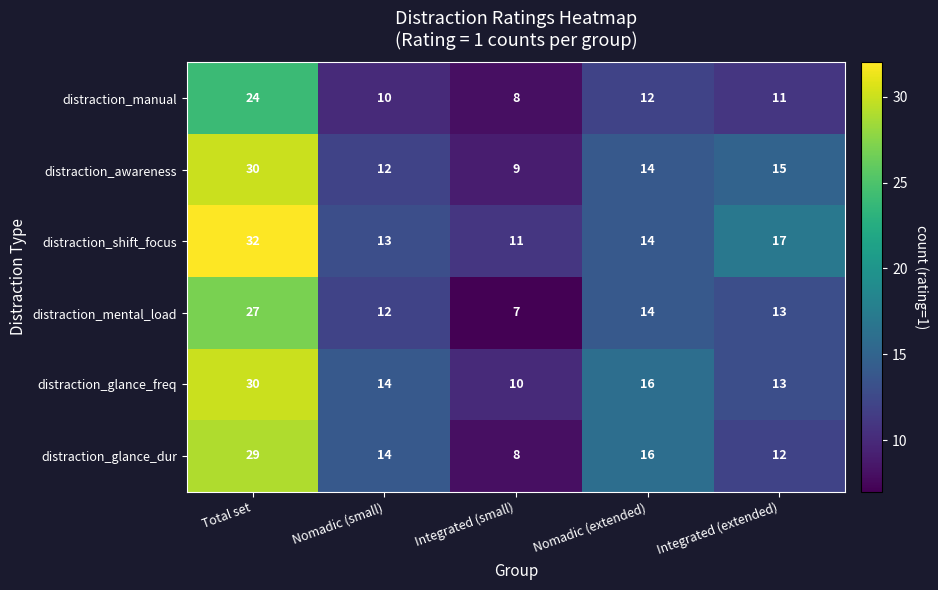

What is the average value of the distraction_shift_focus series?

17